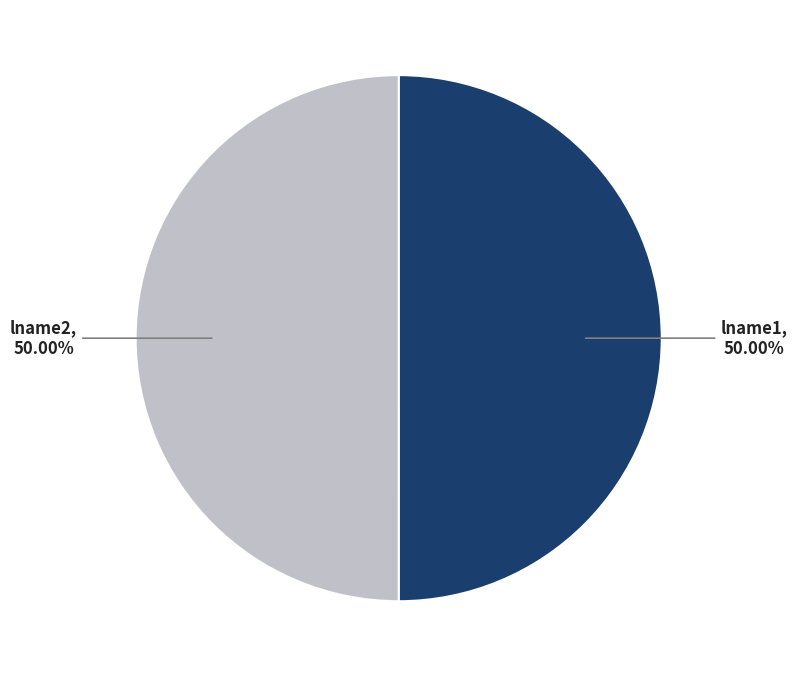

What is the ratio of the value at lname2 to the value at lname1?

1.0